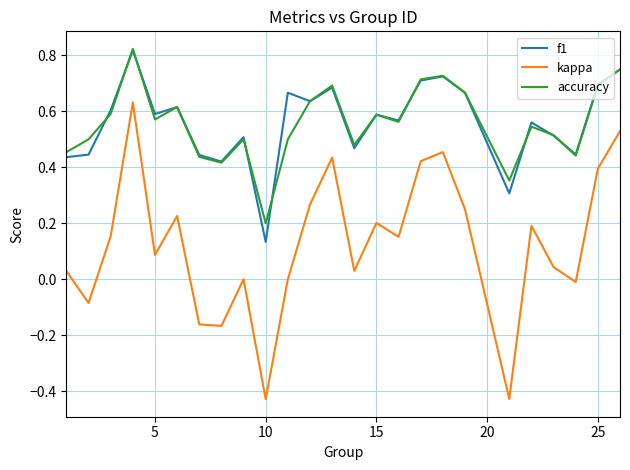

True or false: accuracy and kappa cross at least once.

False